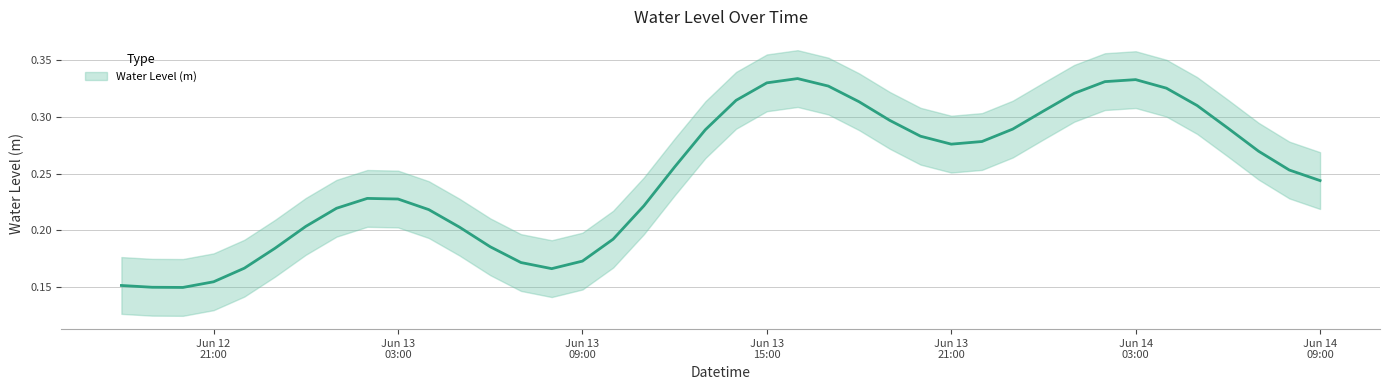

Rank the categories by value from highest to lowest.

2025-06-13 15:00:00, 2025-06-13 16:00:00, 2025-06-14 03:00:00, 2025-06-14 02:00:00, 2025-06-13 17:00:00, 2025-06-14 04:00:00, 2025-06-13 14:00:00, 2025-06-14 01:00:00, 2025-06-13 18:00:00, 2025-06-14 05:00:00, 2025-06-13 13:00:00, 2025-06-14 00:00:00, 2025-06-13 19:00:00, 2025-06-14 06:00:00, 2025-06-13 23:00:00, 2025-06-13 20:00:00, 2025-06-14 07:00:00, 2025-06-13 12:00:00, 2025-06-13 02:00:00, 2025-06-13 22:00:00, 2025-06-13 03:00:00, 2025-06-13 21:00:00, 2025-06-13 01:00:00, 2025-06-13 04:00:00, 2025-06-14 08:00:00, 2025-06-14 09:00:00, 2025-06-13 00:00:00, 2025-06-13 11:00:00, 2025-06-13 05:00:00, 2025-06-13 06:00:00, 2025-06-12 23:00:00, 2025-06-12 18:00:00, 2025-06-13 10:00:00, 2025-06-13 07:00:00, 2025-06-12 22:00:00, 2025-06-12 19:00:00, 2025-06-13 09:00:00, 2025-06-13 08:00:00, 2025-06-12 21:00:00, 2025-06-12 20:00:00